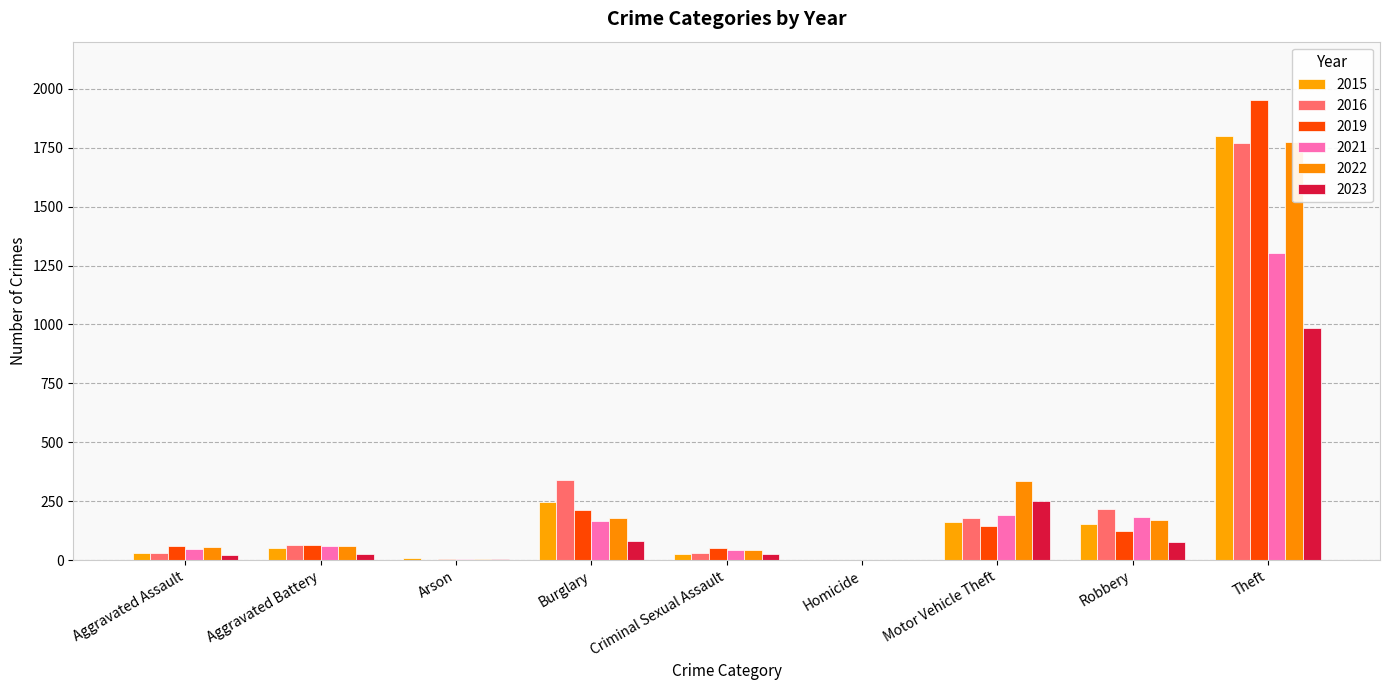

Does the chart contain any negative values?

No